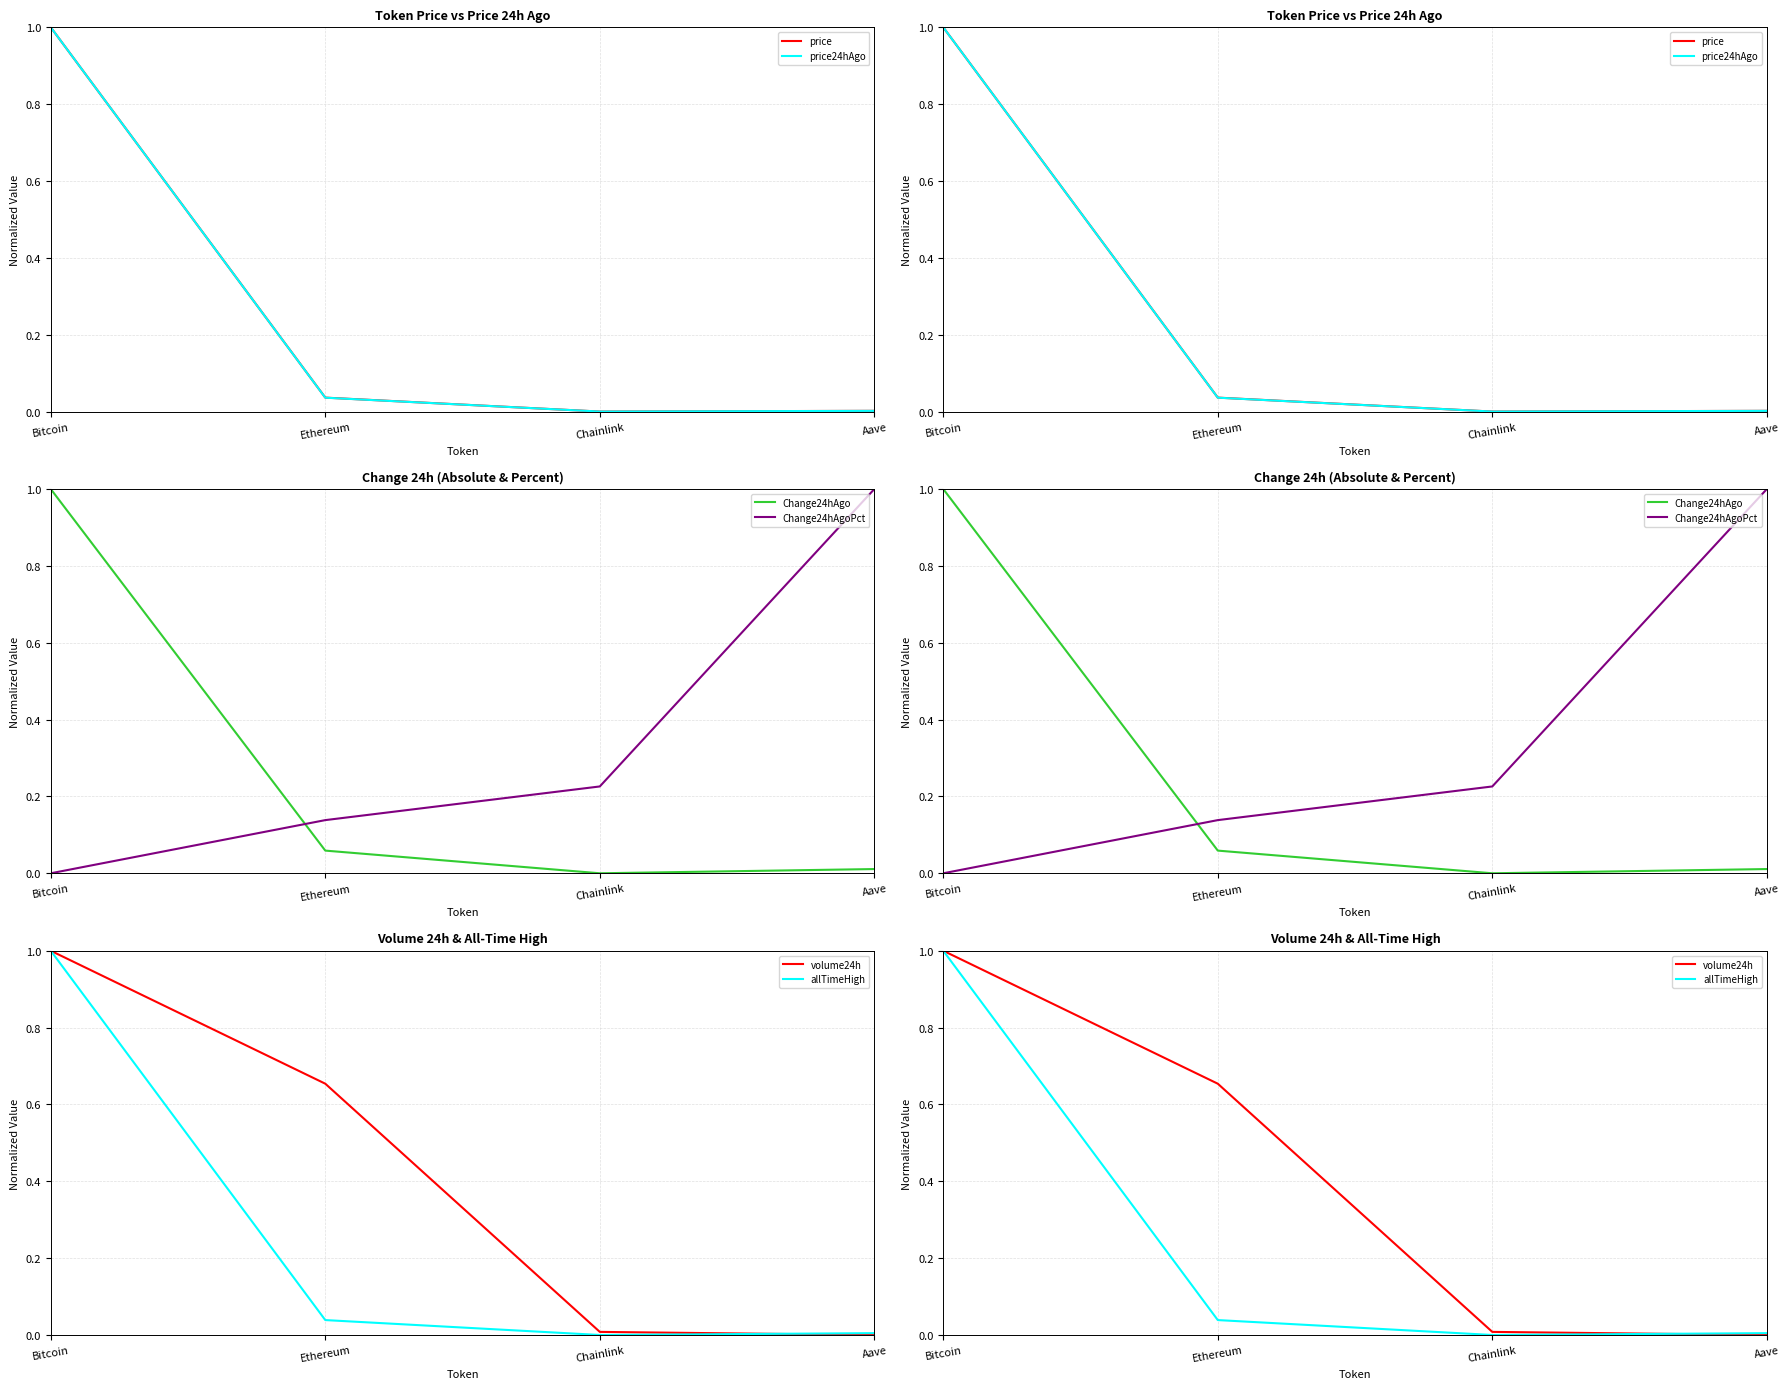

True or false: price24hAgo and Change24hAgo intersect in this chart.

False